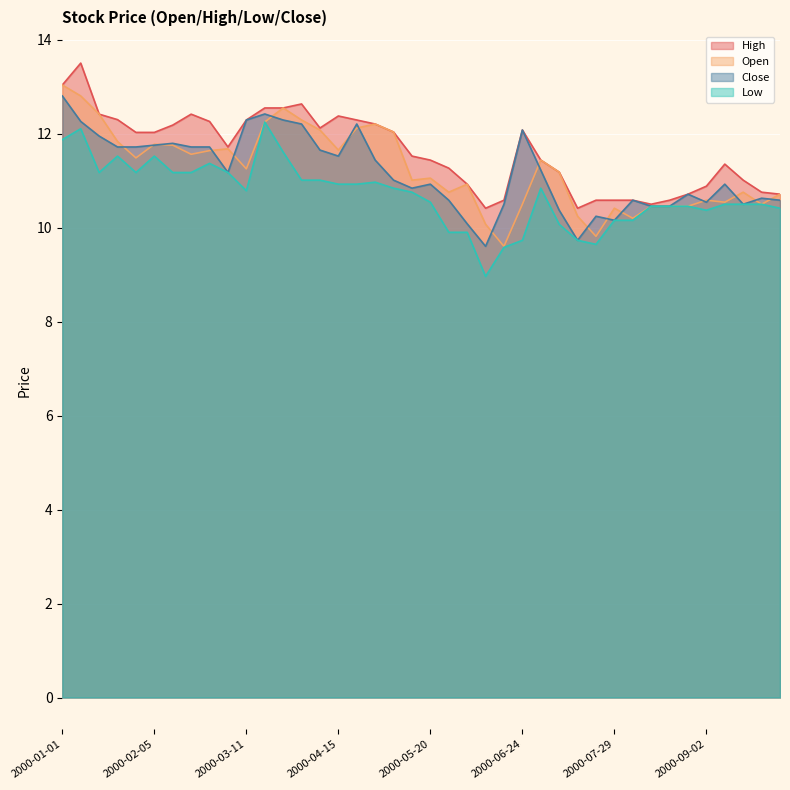

Where is Low nearest to the value 10?

2000-07-08